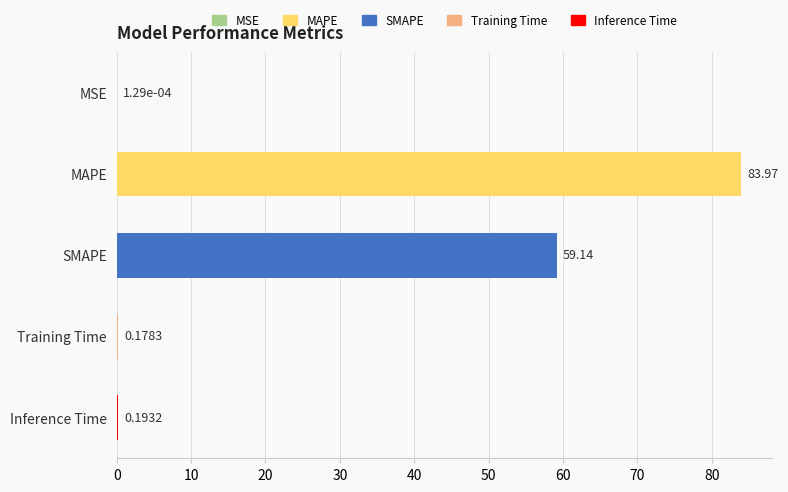

How many distinct data groups are displayed?

1